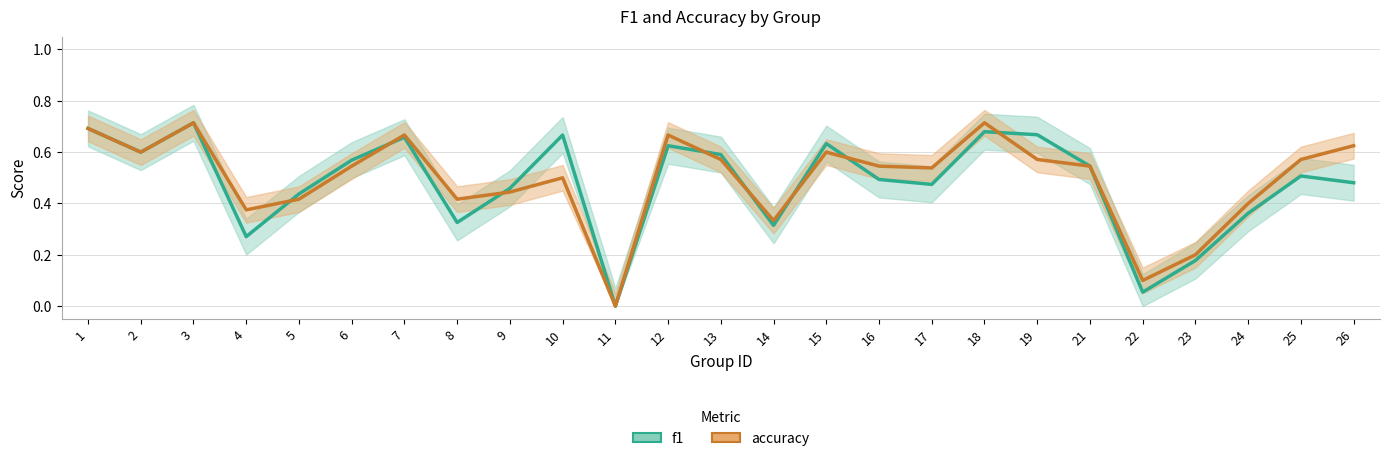

True or false: f1 has a value of 0.2 at 9.

False